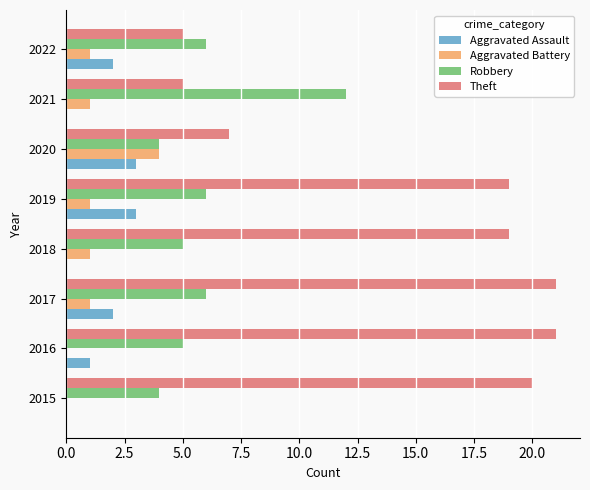

What is the sum of all Robbery values?

48